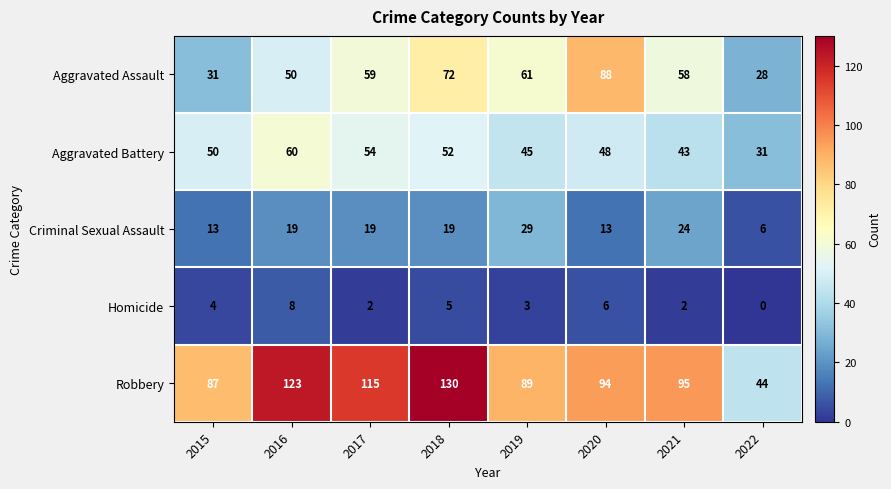

True or false: Robbery has a value of 148 at 2019.

False